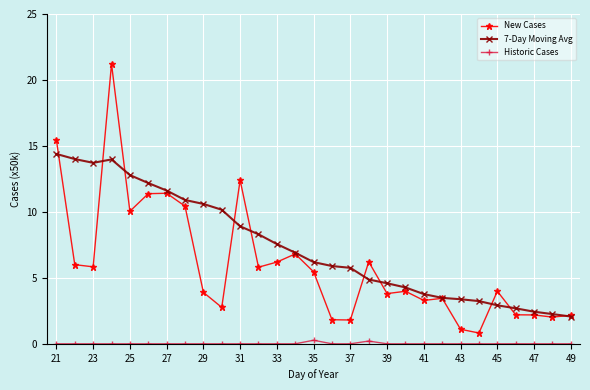

What is the value of the 7-Day Moving Avg point at the 11th from the left?

8.9